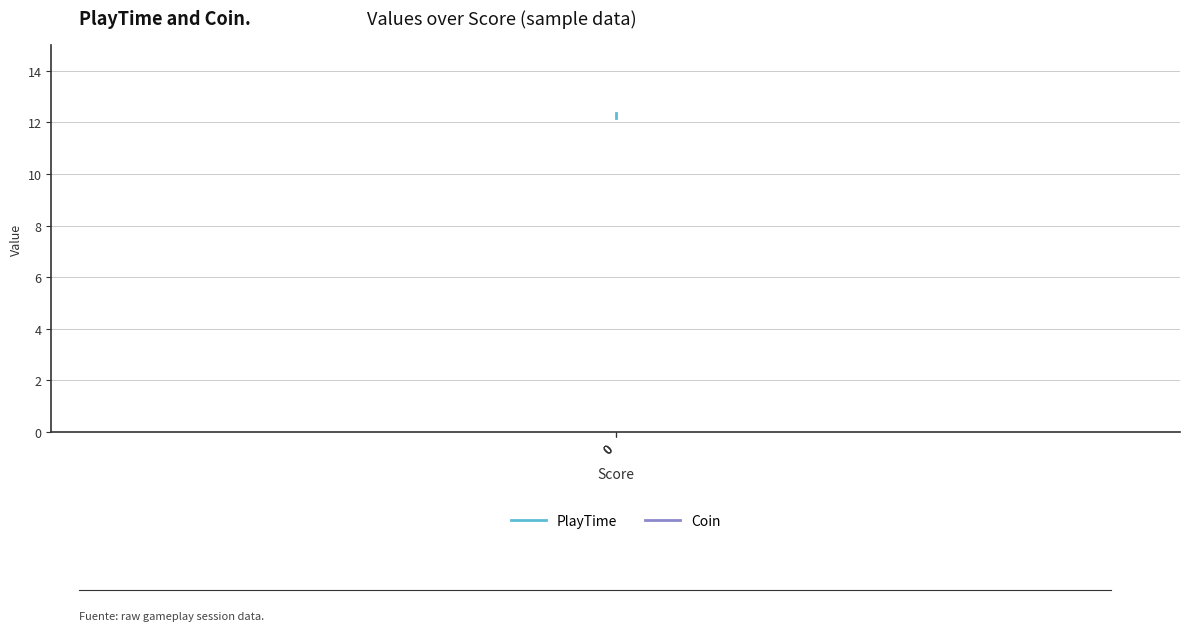

What is the maximum value shown in the chart?

12.4